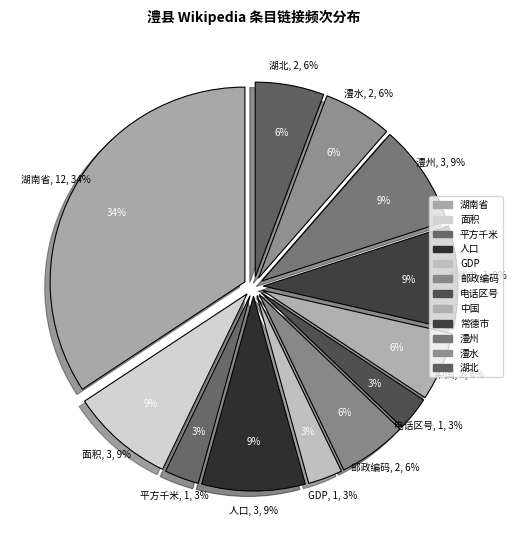

Does any single category account for the majority?

No